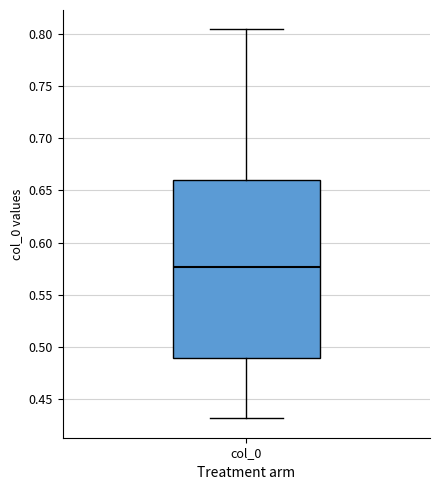

Read this box plot against the y-axis: the position of the median line, the range covered by the box, and the ends of both whiskers. The values are not printed on the chart, so give them approximately, as read against the axis.

median 0.575, box 0.490 to 0.660, whiskers 0.430 to 0.805